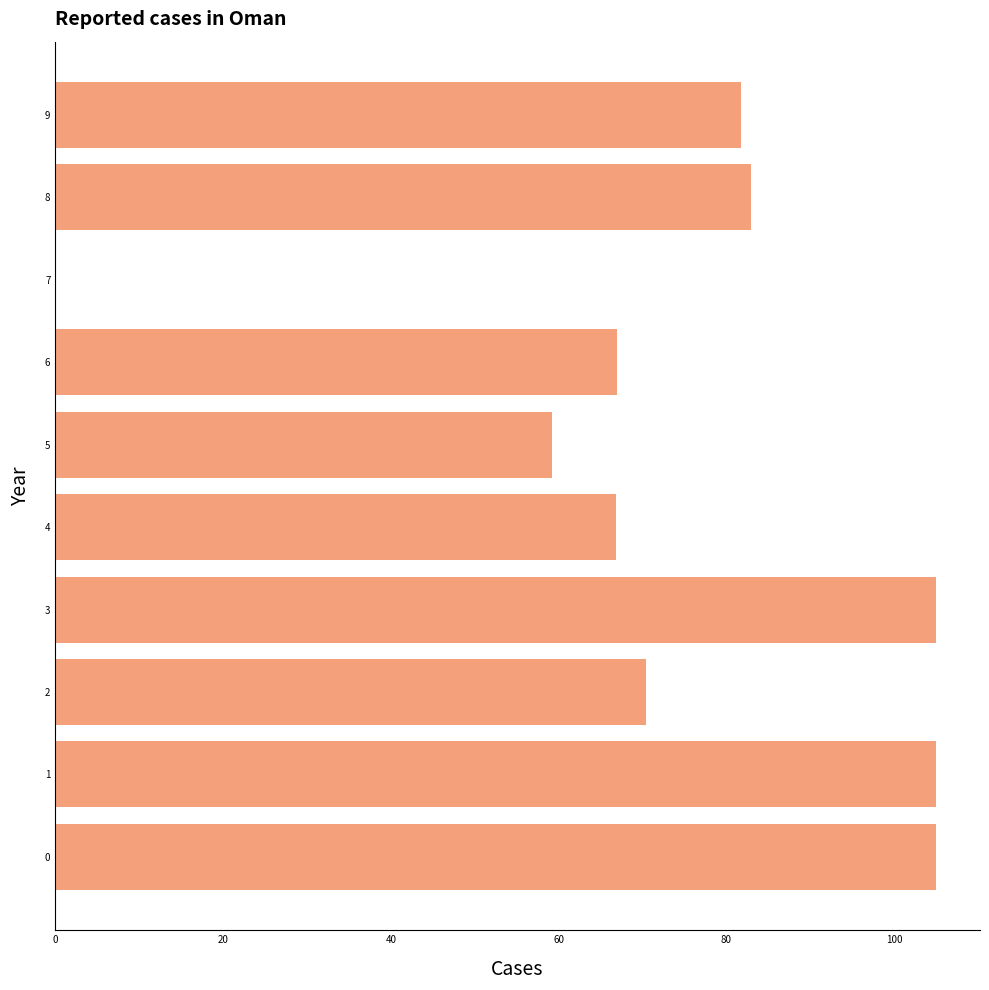

What is the change in value from 7 to 9?

+81.8